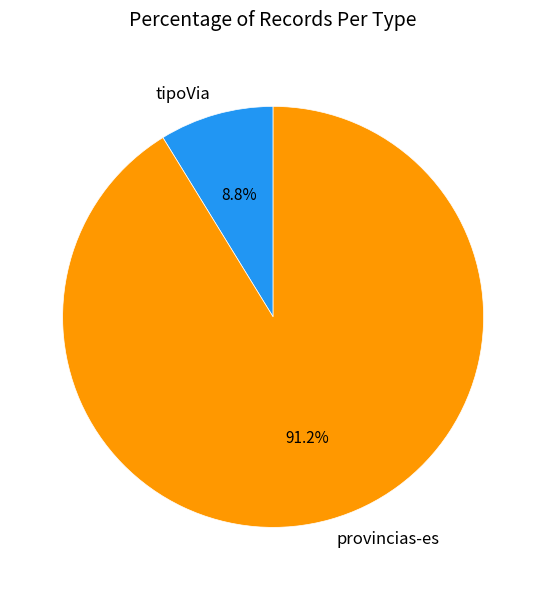

To the nearest percent, what is the combined percentage of tipoVia and provincias-es?

100%